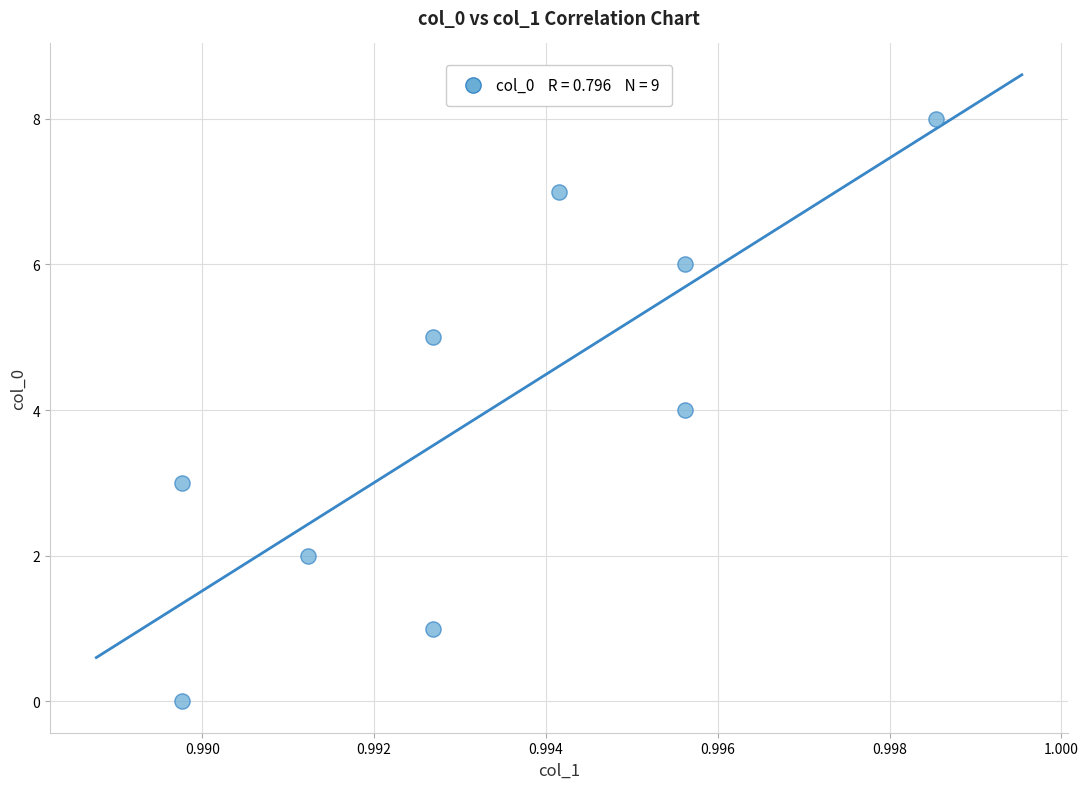

What is the average Y value?

4